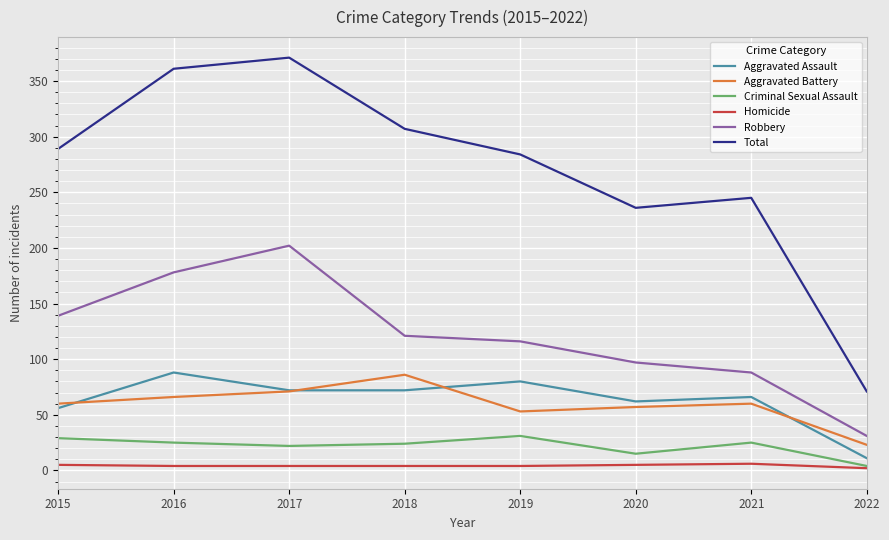

Does the chart have visible grid lines?

Yes